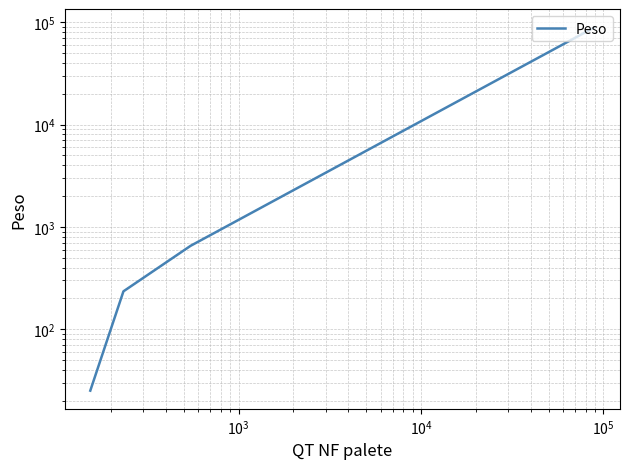

Reading left to right, transcribe all the data shown in this chart.

25	234	234	234	652	89615